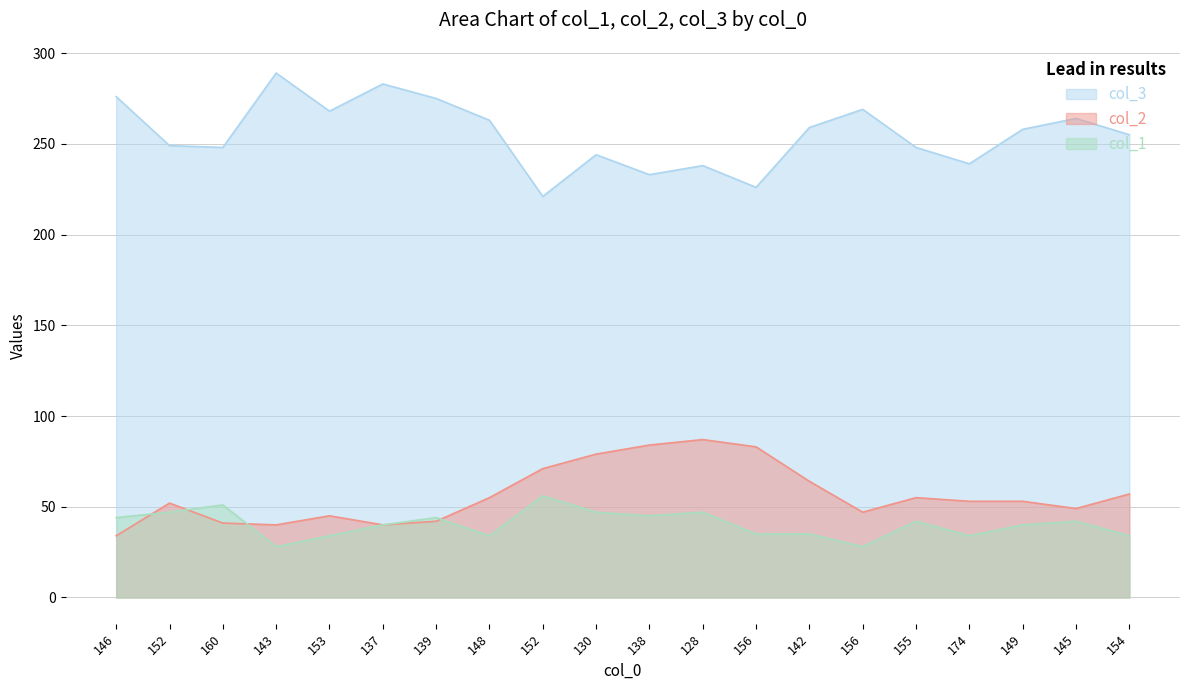

What is the sum of the col_3 values at 156 and 154?

524